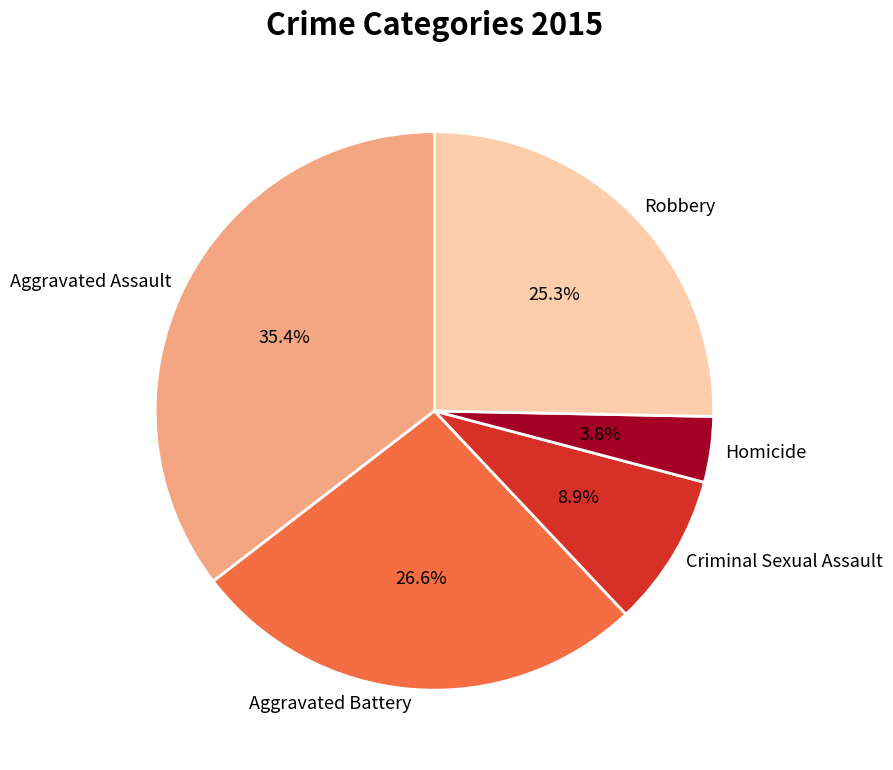

Does Aggravated Battery account for over 50% of the chart?

No